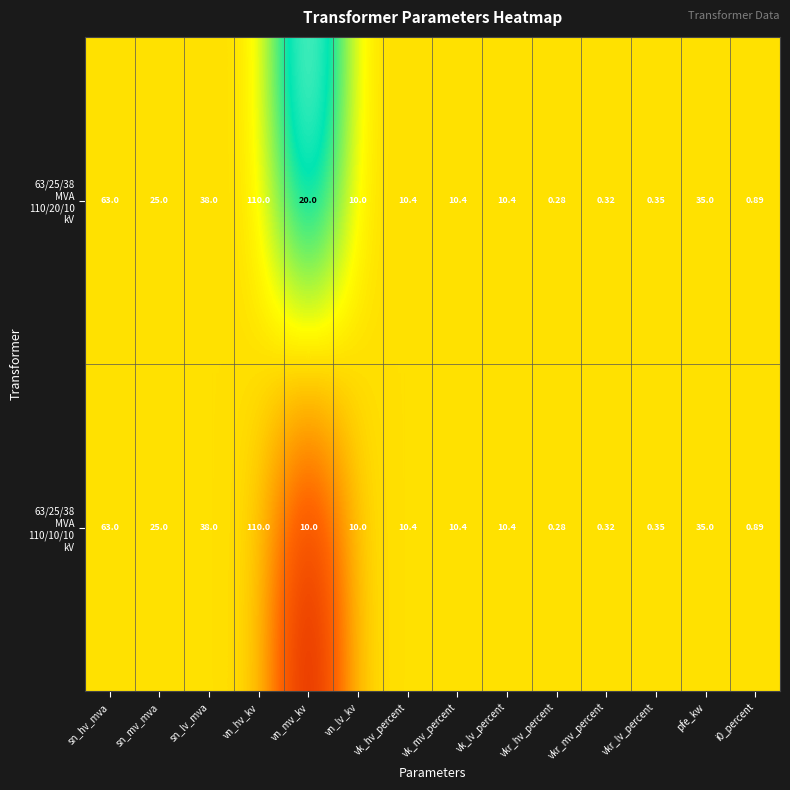

At which category is the sum across all series the highest?

vn_hv_kv